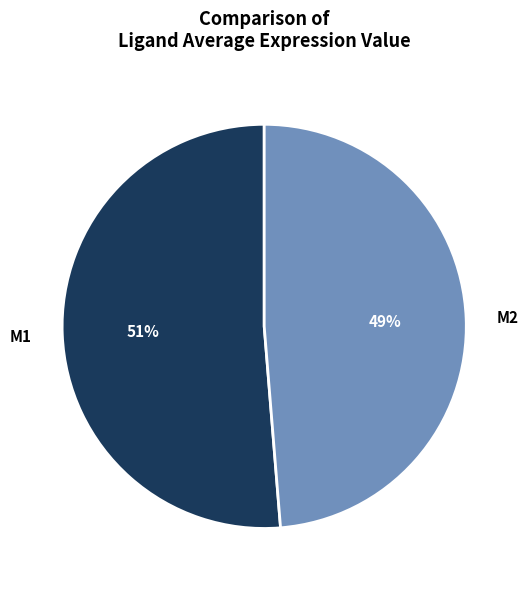

Which category has the smallest portion of the pie?

M2